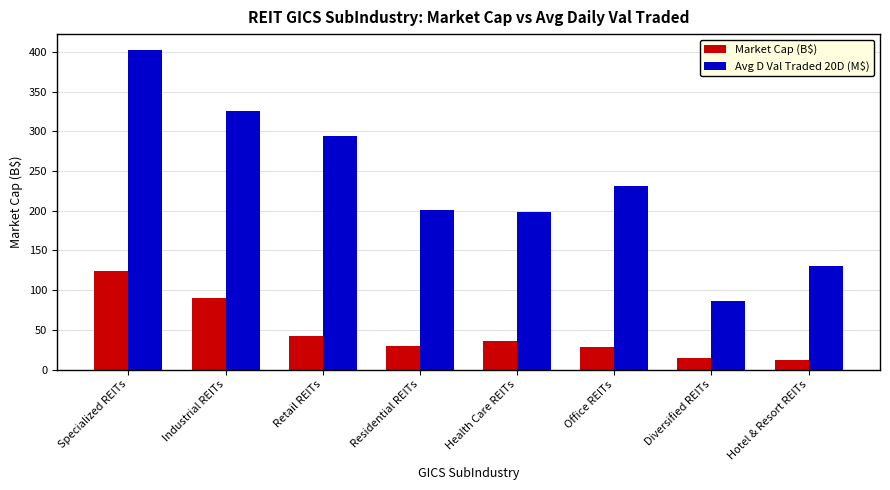

Which series has the largest total across all categories?

Avg D Val Traded 20D (M$)